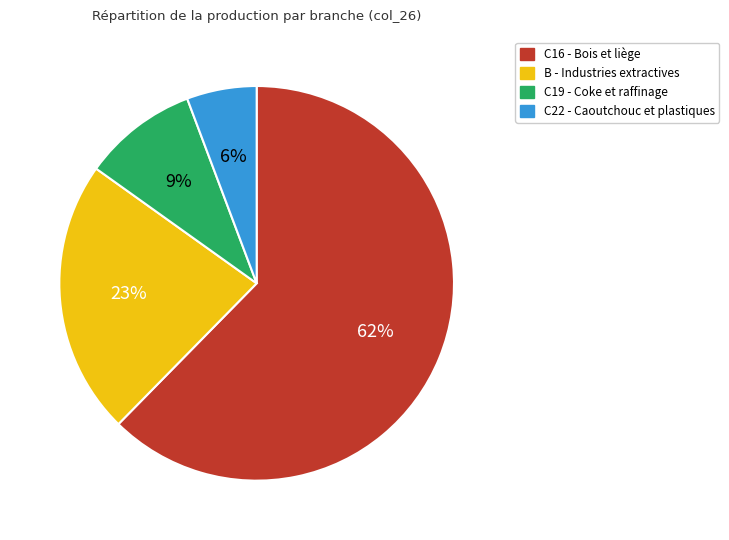

Between B - Industries extractives and C16 - Bois et liège, which is larger?

C16 - Bois et liège